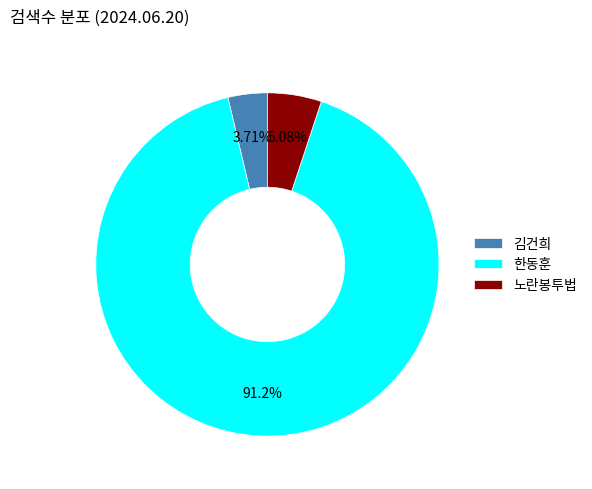

What is the majority slice?

한동훈